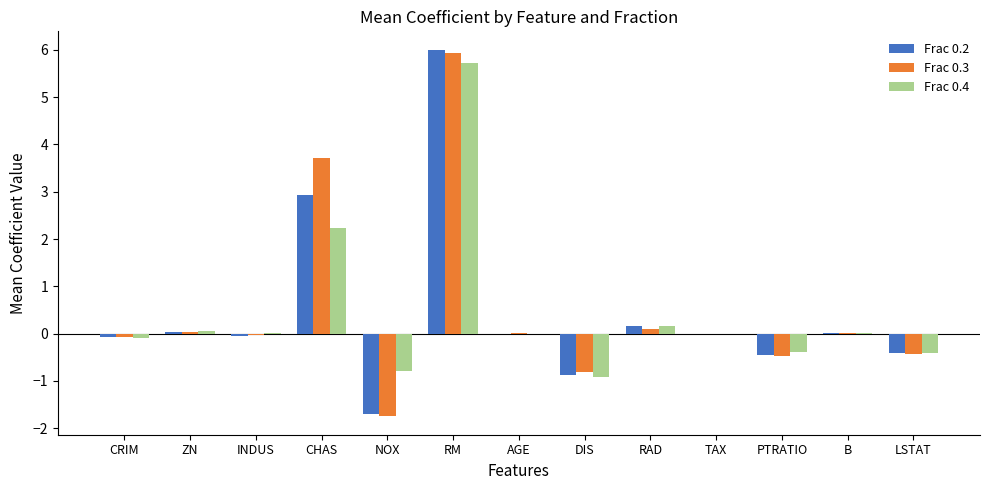

The Frac 0.2 series shows -0.0 at TAX. True or false?

True